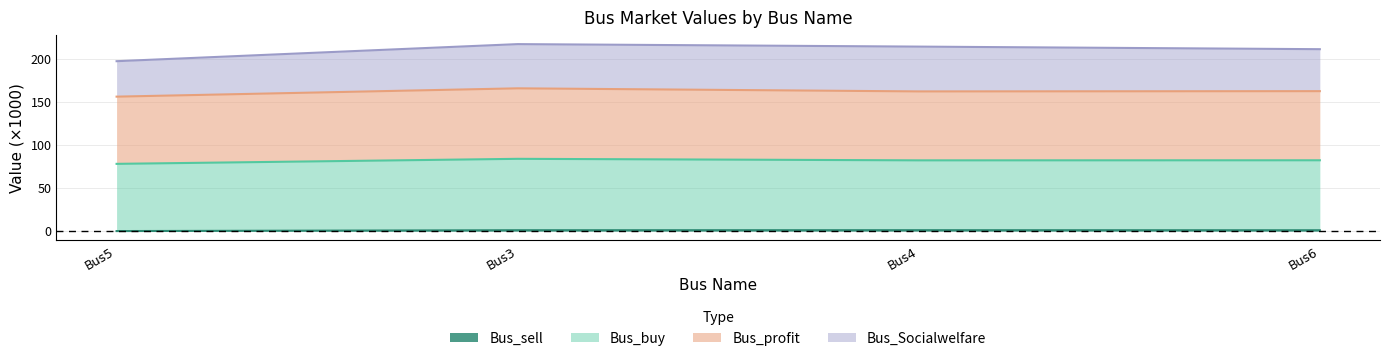

Is the value of Bus_buy at Bus5 greater than the value of Bus_Socialwelfare at Bus4?

No